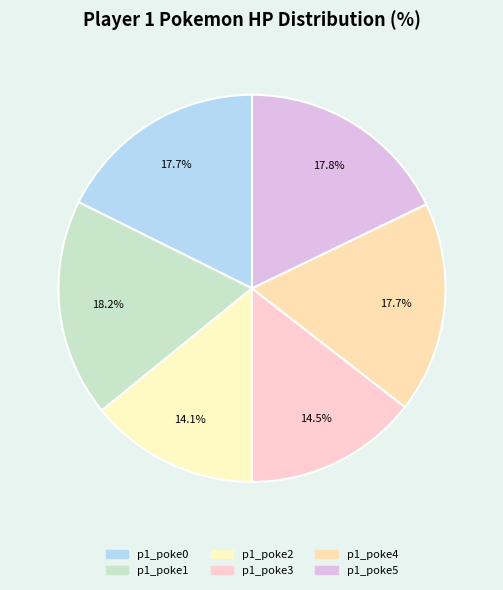

True or false: p1_poke4 accounts for 18% of the total.

True